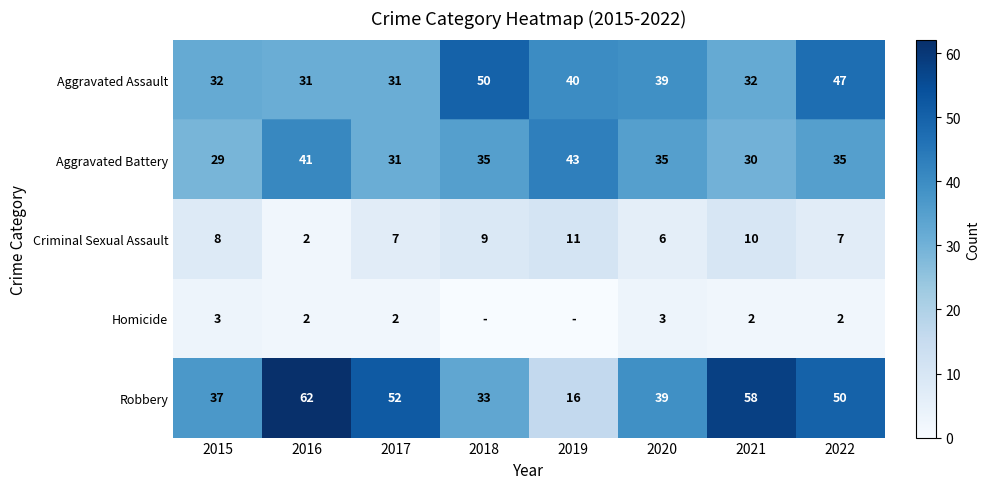

What is the difference between the Criminal Sexual Assault values at 2019 and 2015?

3